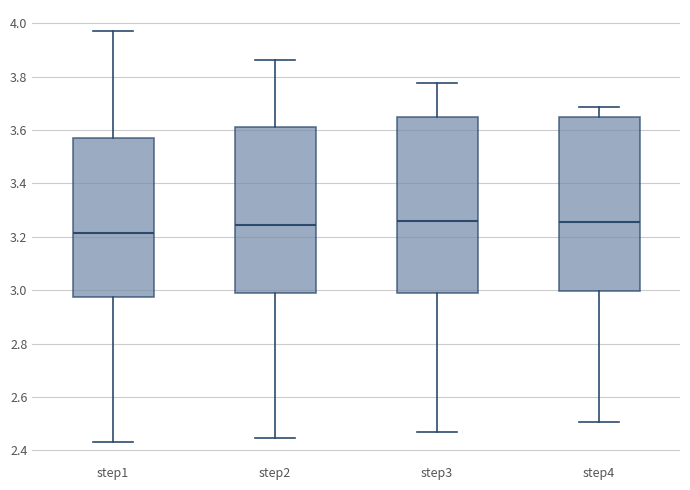

Reading left to right, transcribe this box plot: for each box, give where its median line is, the range the box spans, and where its two whiskers end, as read against the y-axis. The values are not printed on the chart, so give them approximately, as read against the axis.

step1: median 3.22, box 2.98 to 3.56, whiskers 2.44 to 3.98
step2: median 3.24, box 2.98 to 3.62, whiskers 2.44 to 3.86
step3: median 3.26, box 2.98 to 3.64, whiskers 2.46 to 3.78
step4: median 3.26, box 3.00 to 3.66, whiskers 2.50 to 3.68